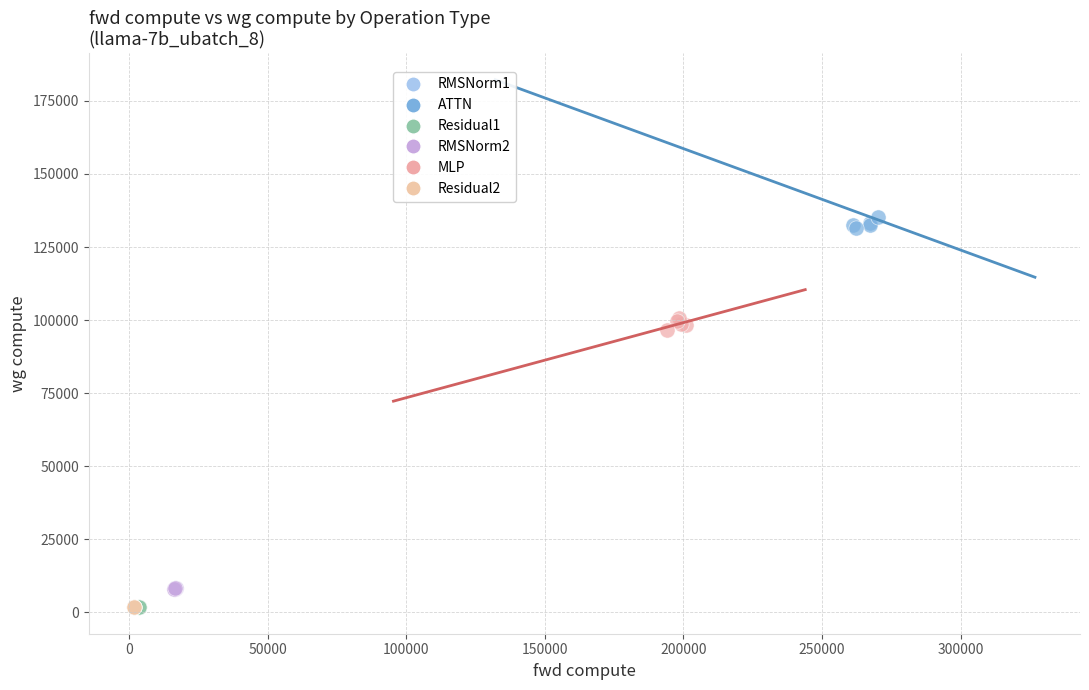

Which series reaches the maximum Y coordinate?

ATTN